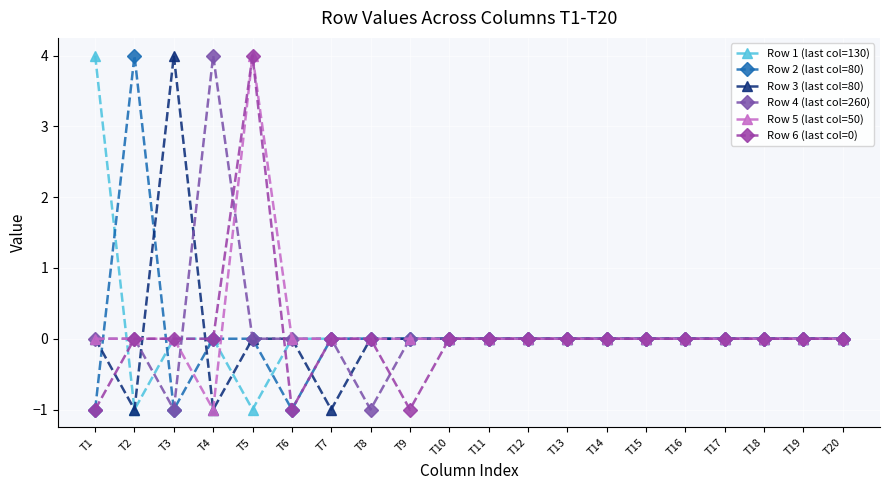

Which series changed the most between T6 and T14?

Row 2 (last col=80)